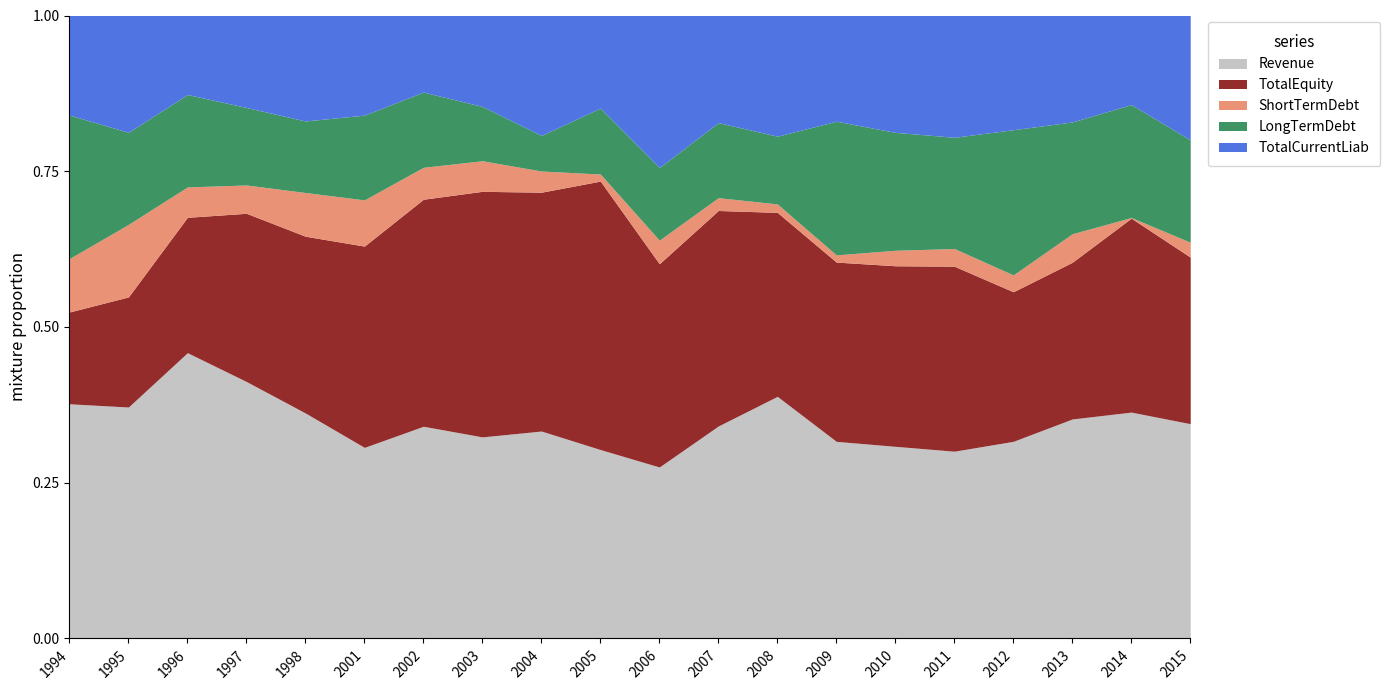

Between which two adjacent categories do TotalCurrentLiab and LongTermDebt first intersect?

1994 and 1995